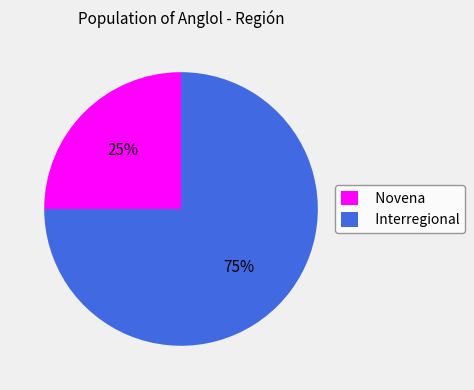

What is the largest slice in the pie chart?

Interregional